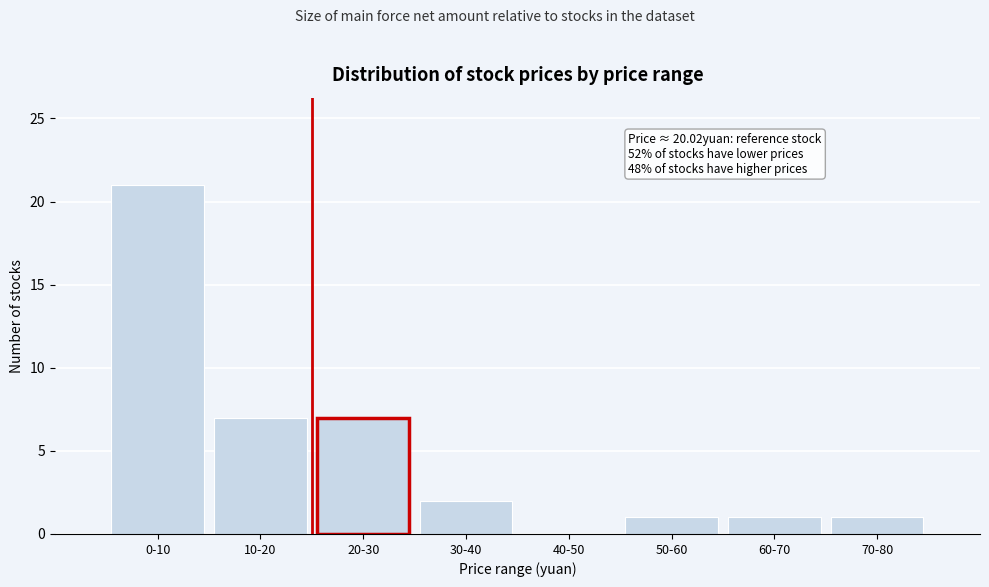

Reading left to right, transcribe all the data shown in this chart.

0-10=21	10-20=7	20-30=7	30-40=2	40-50=0	50-60=1	60-70=1	70-80=1